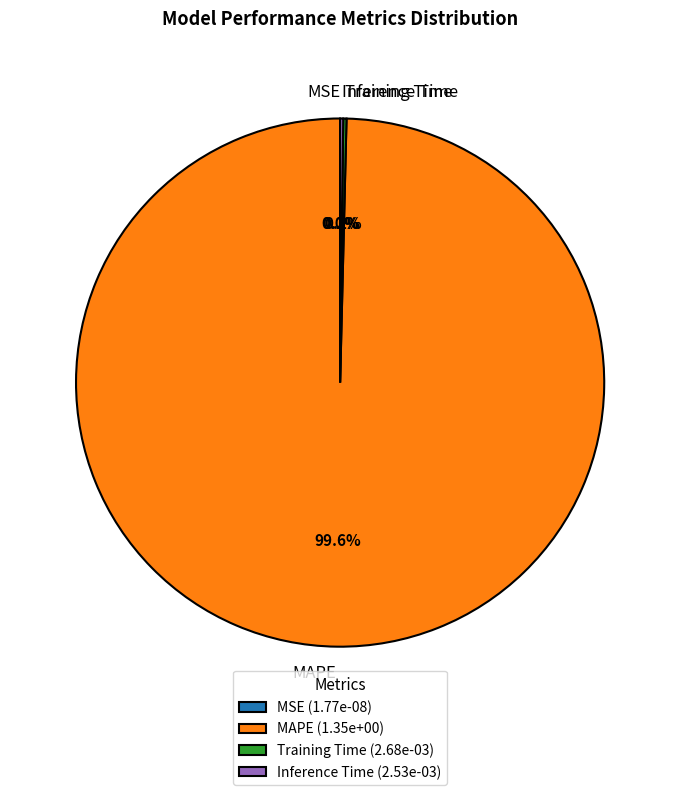

Count the number of slices in the pie.

4